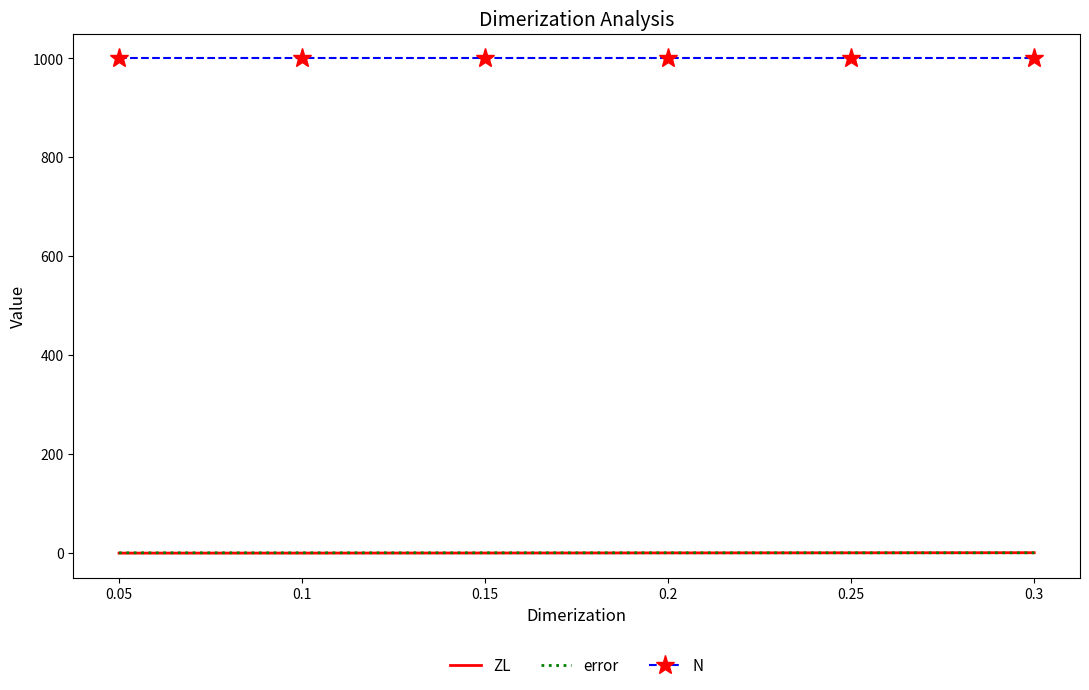

How many times do ZL and error cross each other?

1